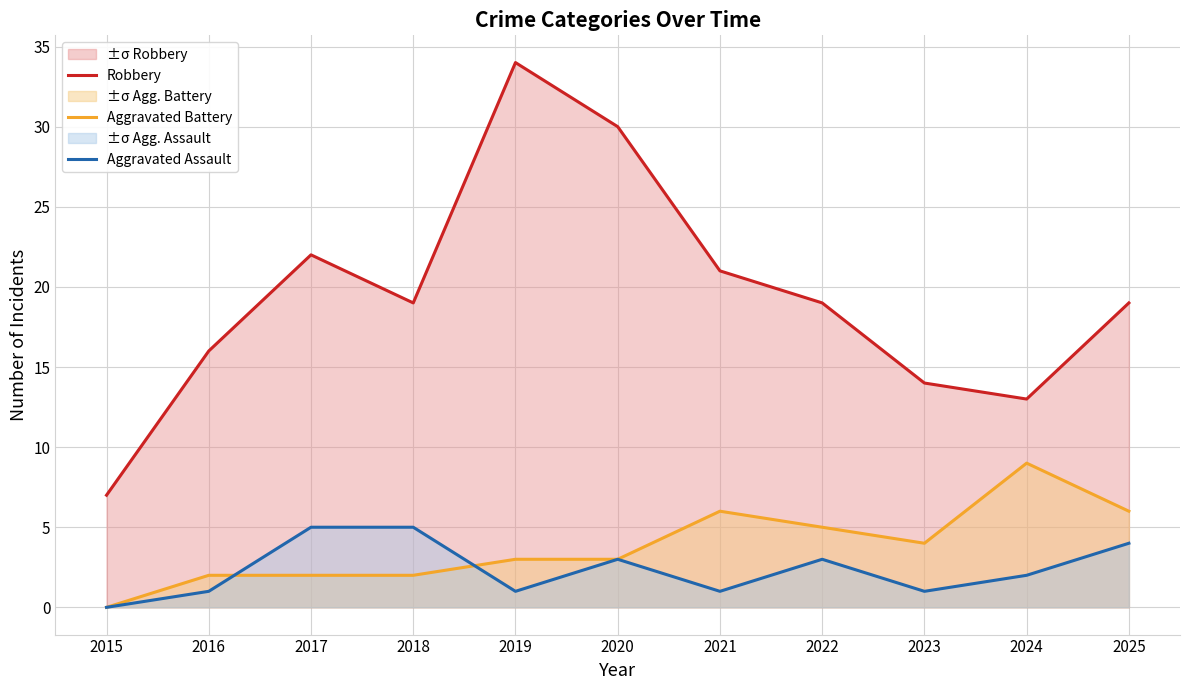

What is the sum of the Robbery values at 2023 and 2019?

48